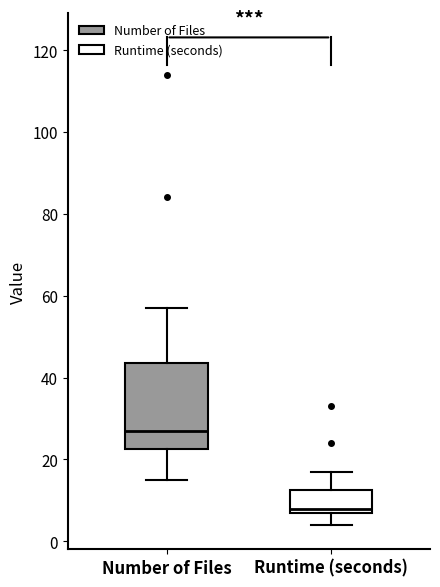

Reading left to right, transcribe this box plot: for each box, give where its median line is, the range the box spans, and where its two whiskers end, as read against the y-axis. The values are not printed on the chart, so give them approximately, as read against the axis.

Number of Files: median 28, box 22 to 44, whiskers 16 to 58
Runtime (seconds): median 8 (just above the box's lower edge), box 8 to 12, whiskers 4 to 18